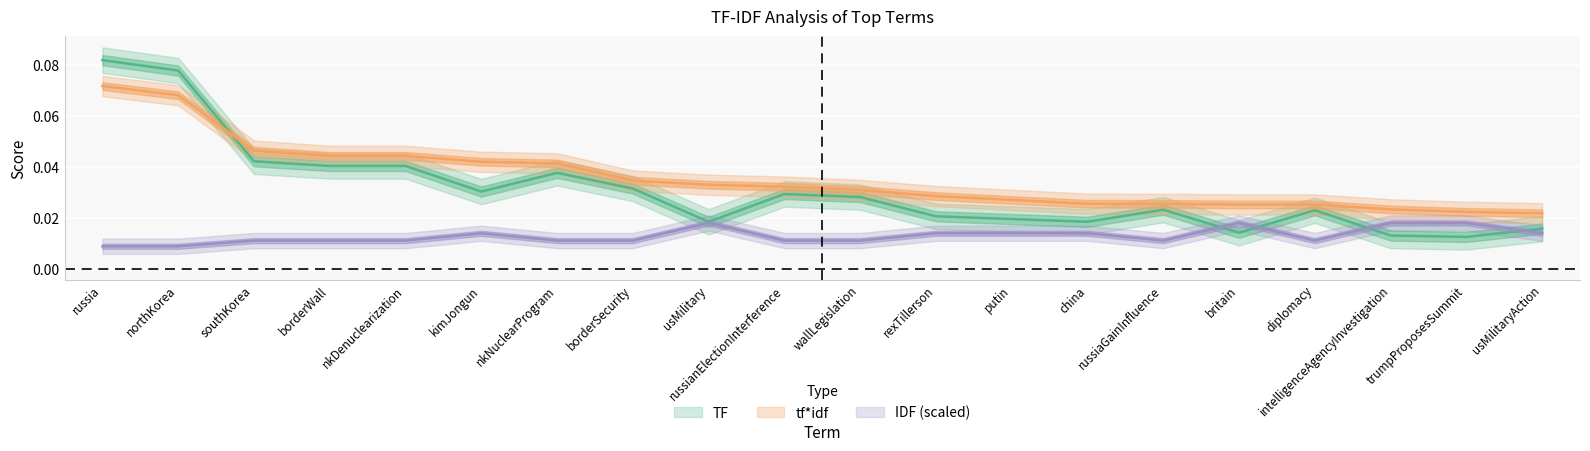

How many lines are shown in the chart?

3